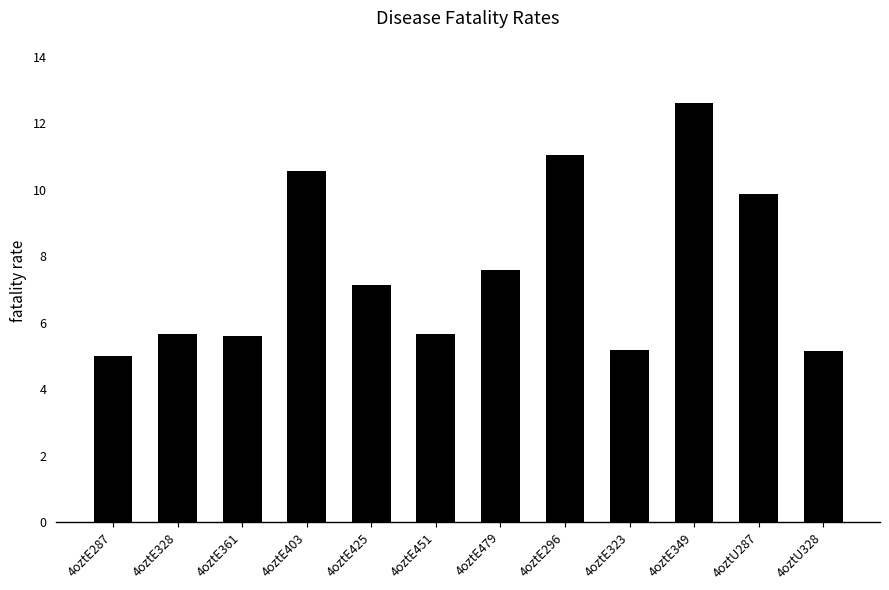

What is the sum of all values?

91.0